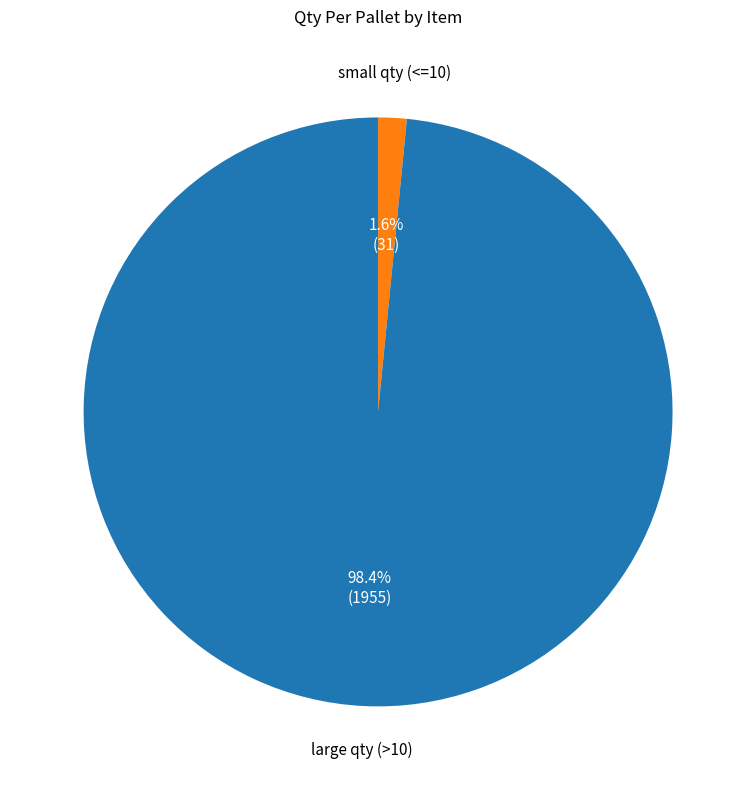

To the nearest percent, what is the average slice percentage?

50%